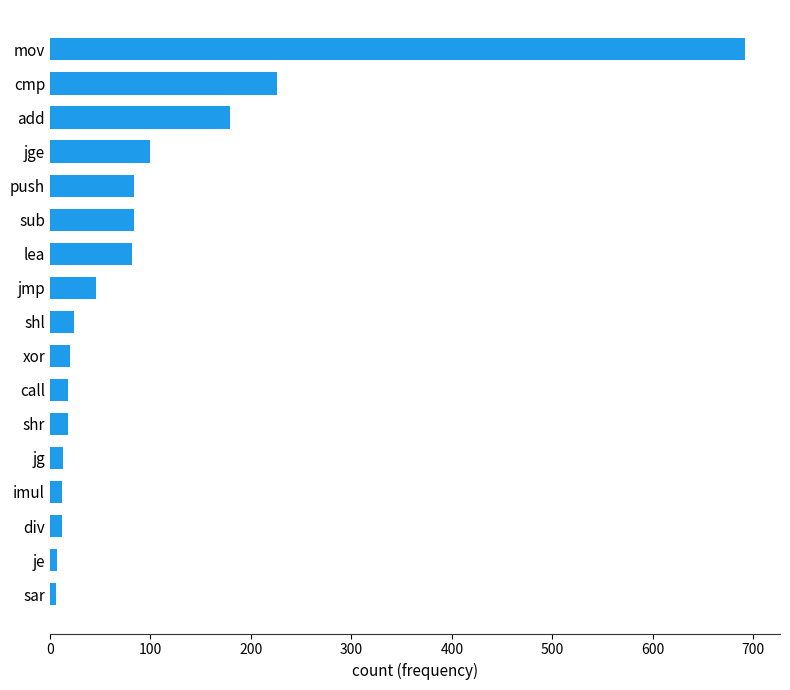

True or false: the data shows 24 at sub.

False